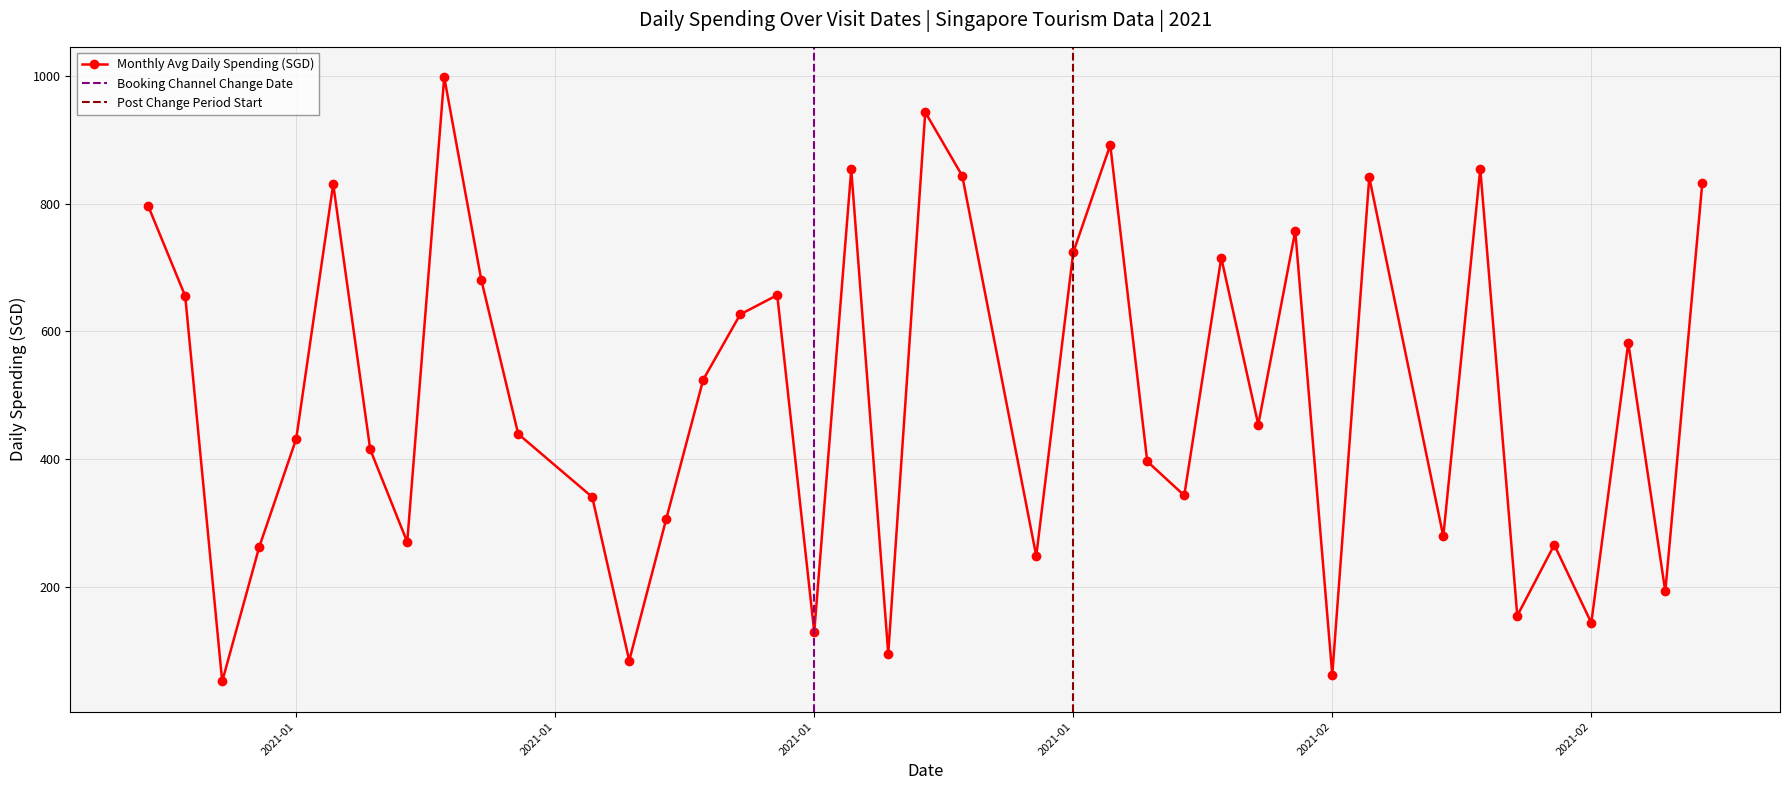

What is the approximate value at 2021-02-06?

854.3